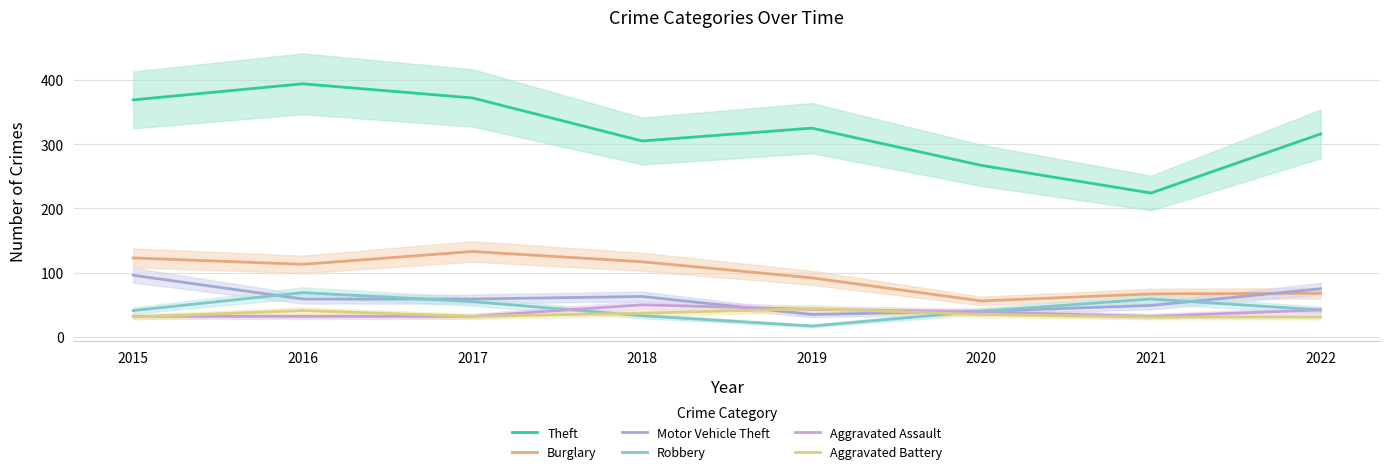

Which series changed the most between 2018 and 2020?

Burglary